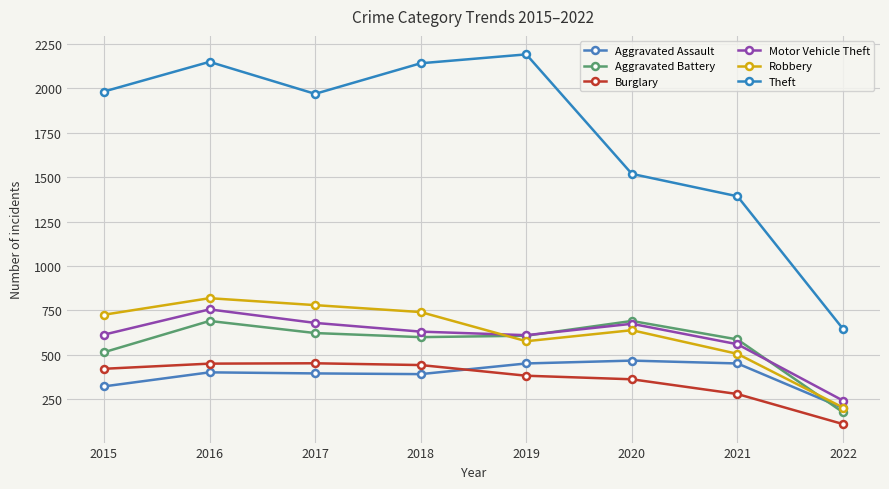

Reading left to right, transcribe all the data shown in this chart.

Aggravated Assault: 323	402	396	392	452	468	452	201
Aggravated Battery: 515	691	623	600	608	691	587	177
Burglary: 422	451	453	443	383	363	280	111
Motor Vehicle Theft: 614	756	680	631	611	675	560	243
Robbery: 726	819	780	741	577	639	506	204
Theft: 1981	2148	1968	2140	2190	1518	1392	646